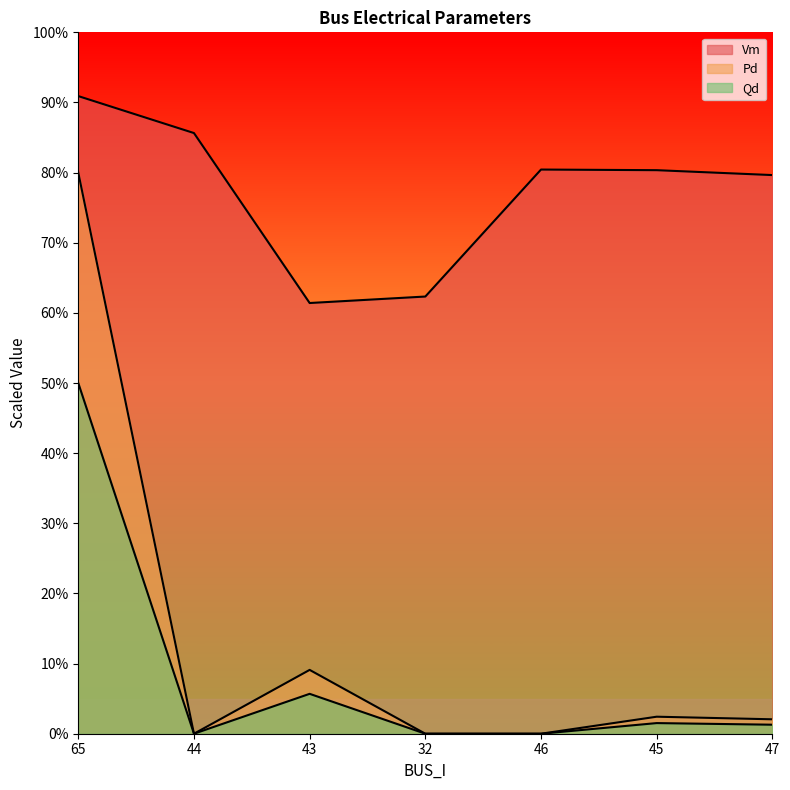

In Qd, how many points are higher than both neighbors (excluding endpoints)?

2